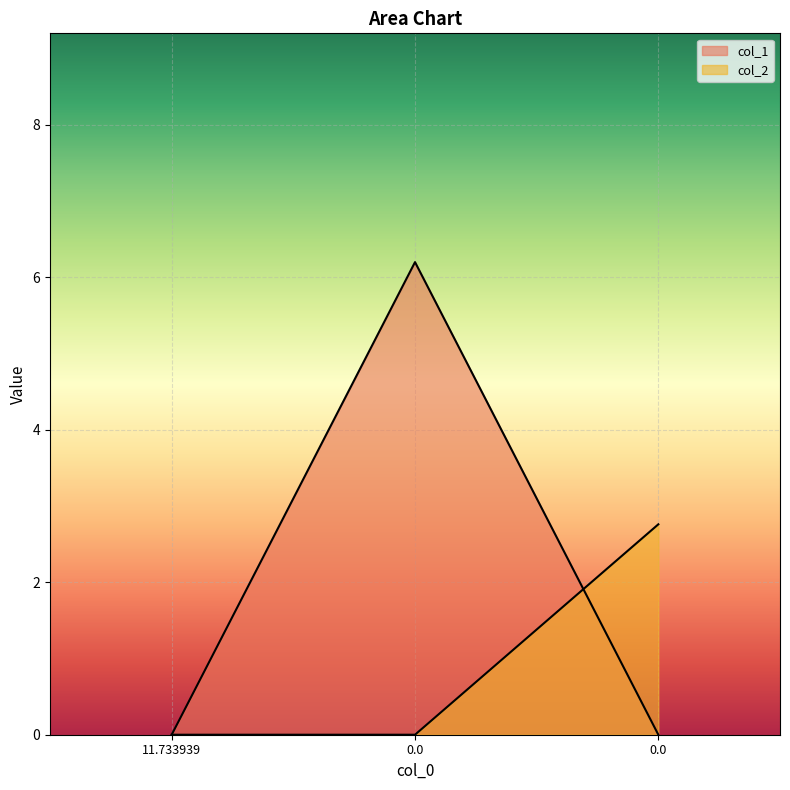

Reading left to right, what are all the values shown in this chart?

col_1: 0.0	6.2	0.0
col_2: 0.0	0.0	2.8